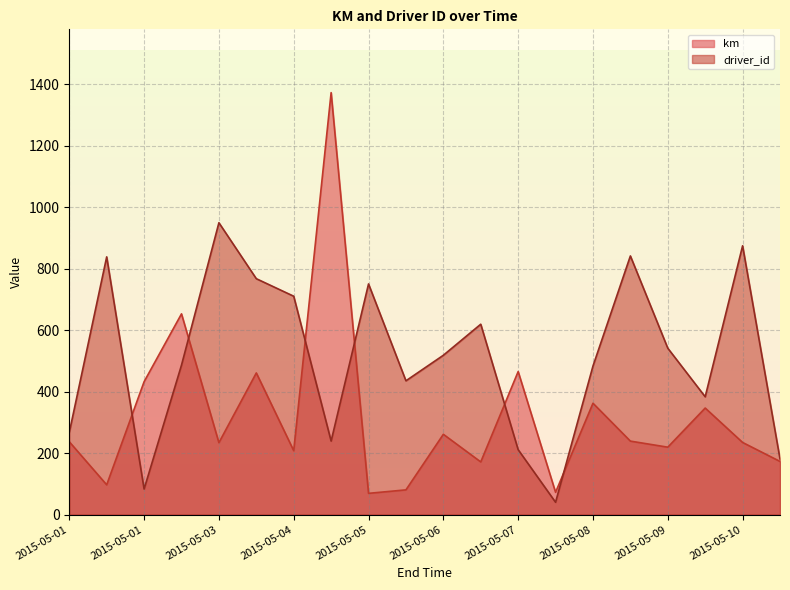

What is the value of the driver_id point at the 9th from the left?

750.0